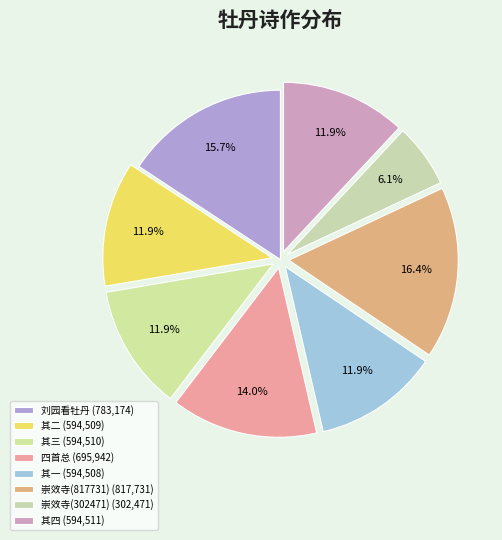

Does any single category account for the majority?

No